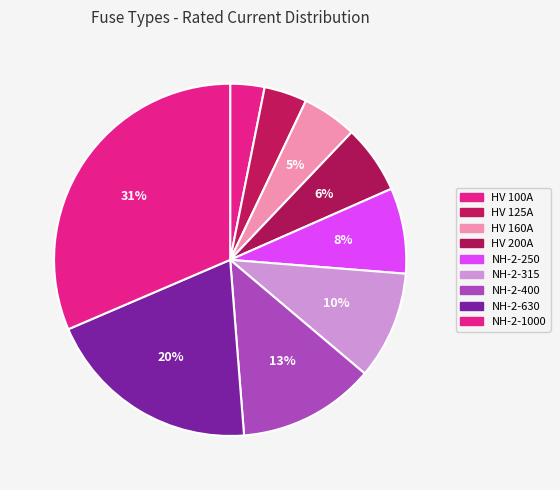

Count the number of slices in the pie.

9